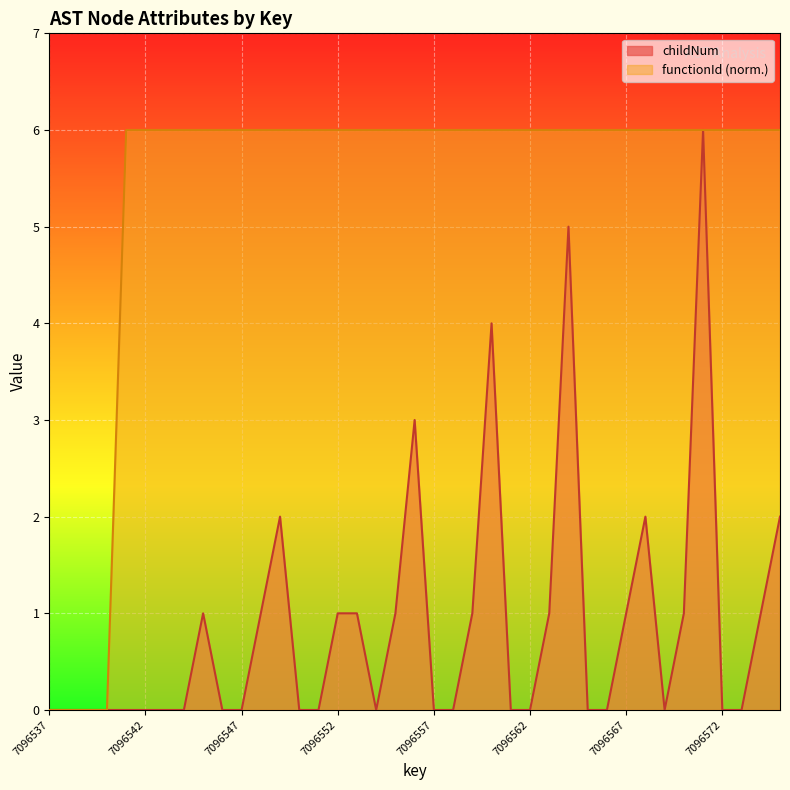

What are all the series names shown in the legend?

childNum, functionId (norm.)